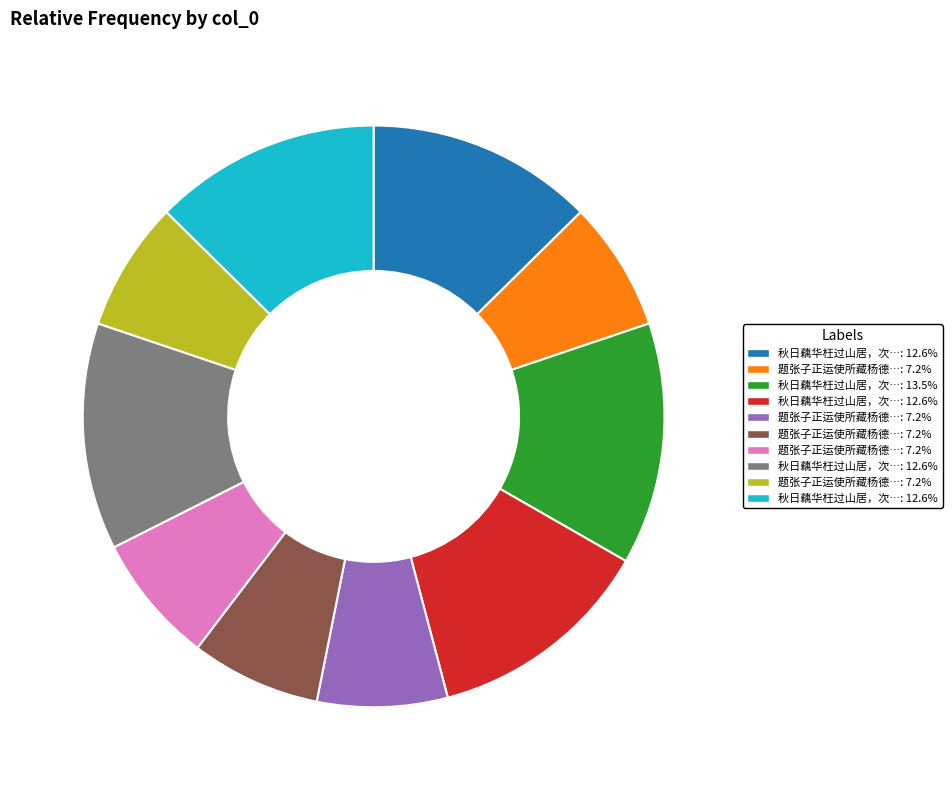

Is there a majority slice in this chart?

No